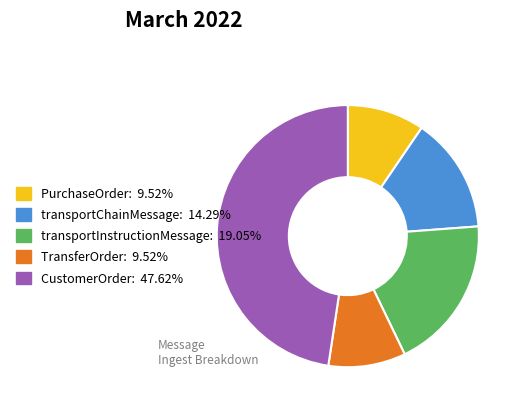

Which slice is the largest?

CustomerOrder